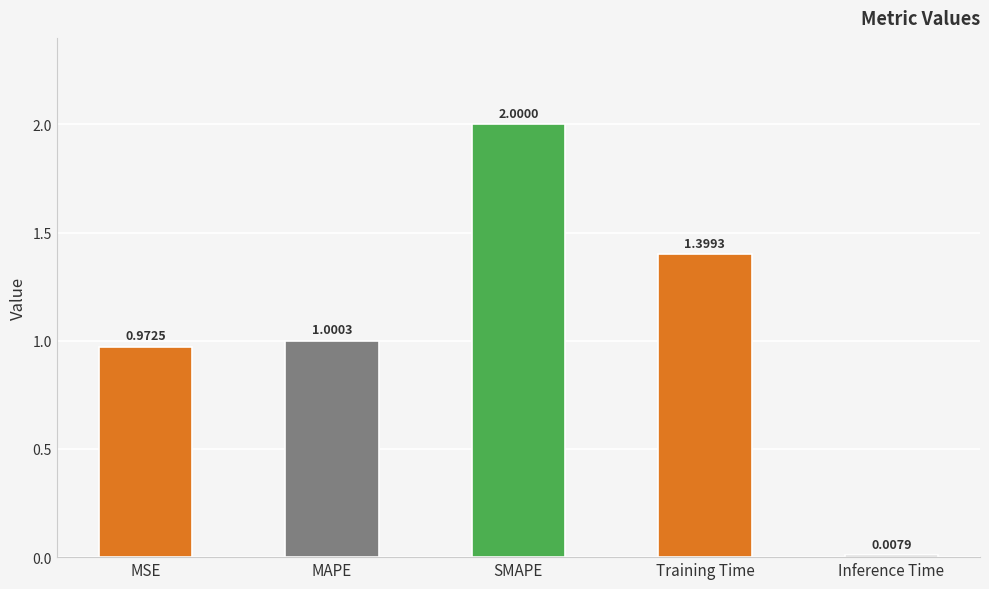

Rank the categories by value from highest to lowest.

SMAPE, Training Time, MAPE, MSE, Inference Time